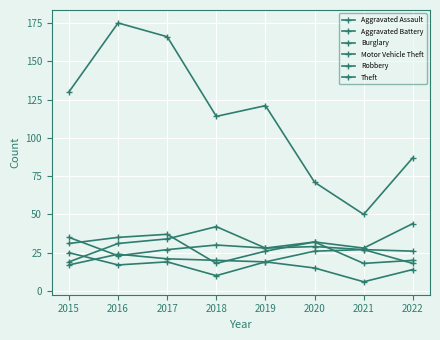

What is the difference between the Aggravated Assault values at 2021 and 2018?

7